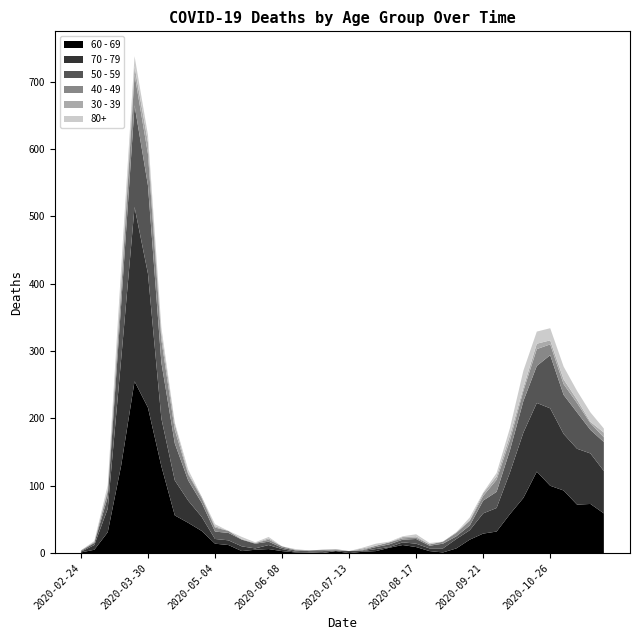

Reading right to left, transcribe all the data shown in this chart.

60 - 69: 59	73	72	93	100	121	82	58	32	29	20	7	1	3	9	12	8	3	2	0	3	0	0	1	3	6	5	3	12	14	33	45	56	129	216	255	130	31	5	1
70 - 79: 63	75	83	84	115	102	97	62	35	30	14	14	6	4	5	4	1	3	1	3	0	0	1	1	3	6	2	7	7	7	21	33	52	71	199	259	158	35	7	1
50 - 59: 43	35	54	58	79	55	47	33	24	19	7	4	7	4	7	4	4	3	1	0	1	3	2	2	2	5	7	10	11	11	21	30	55	83	131	151	81	17	3	1
40 - 49: 7	10	14	16	16	25	15	15	18	7	7	5	3	2	2	2	3	2	1	0	1	2	1	1	2	3	1	0	3	6	7	9	20	34	47	46	21	9	1	1
30 - 39: 7	2	5	7	6	8	5	7	5	4	1	1	0	0	2	2	0	0	2	0	1	0	0	0	0	2	0	1	0	2	2	2	9	10	17	12	12	3	1	0
80+: 6	14	13	19	18	18	25	11	5	1	4	0	0	2	3	1	1	3	1	0	0	0	0	1	0	2	1	3	0	3	0	5	2	8	11	15	21	6	1	0